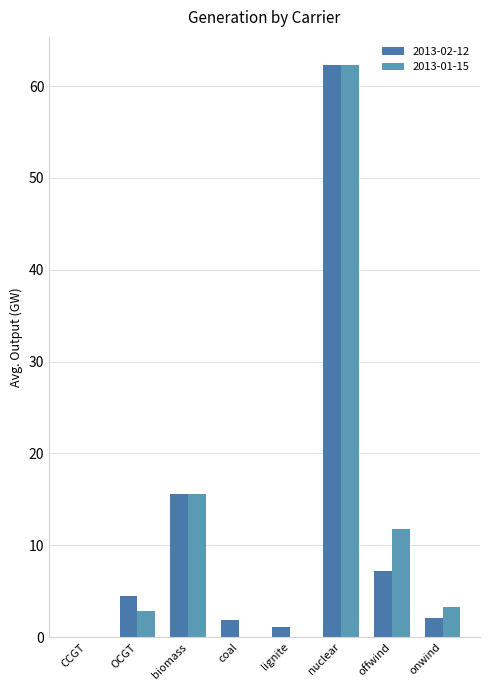

Which series has the largest total across all categories?

2013-01-15